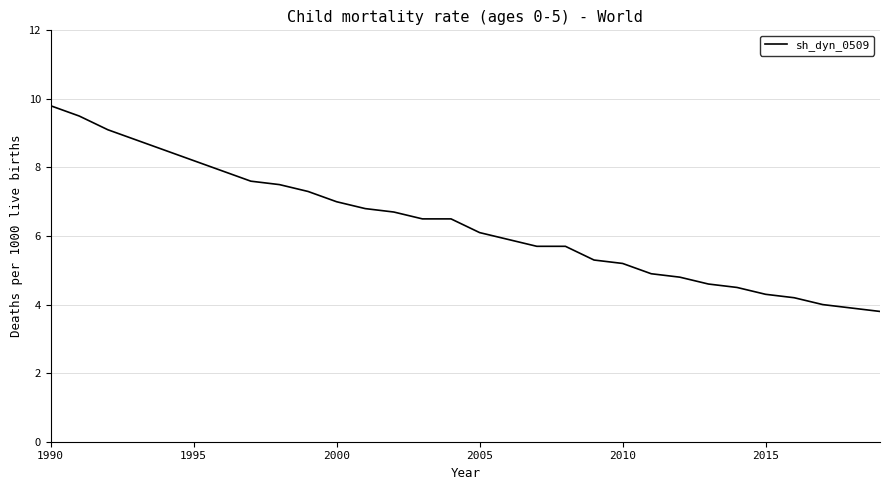

What is the greatest value displayed?

9.8